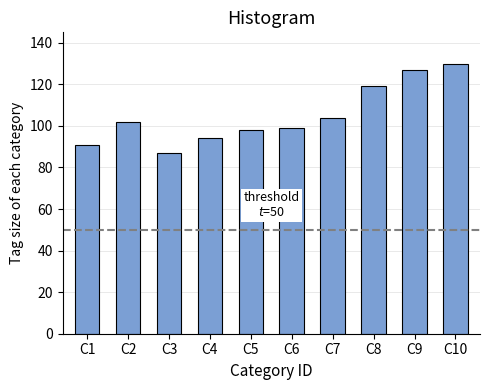

Reading left to right, list all the values displayed in this chart.

C1=91	C2=102	C3=87	C4=94	C5=98	C6=99	C7=104	C8=119	C9=127	C10=130